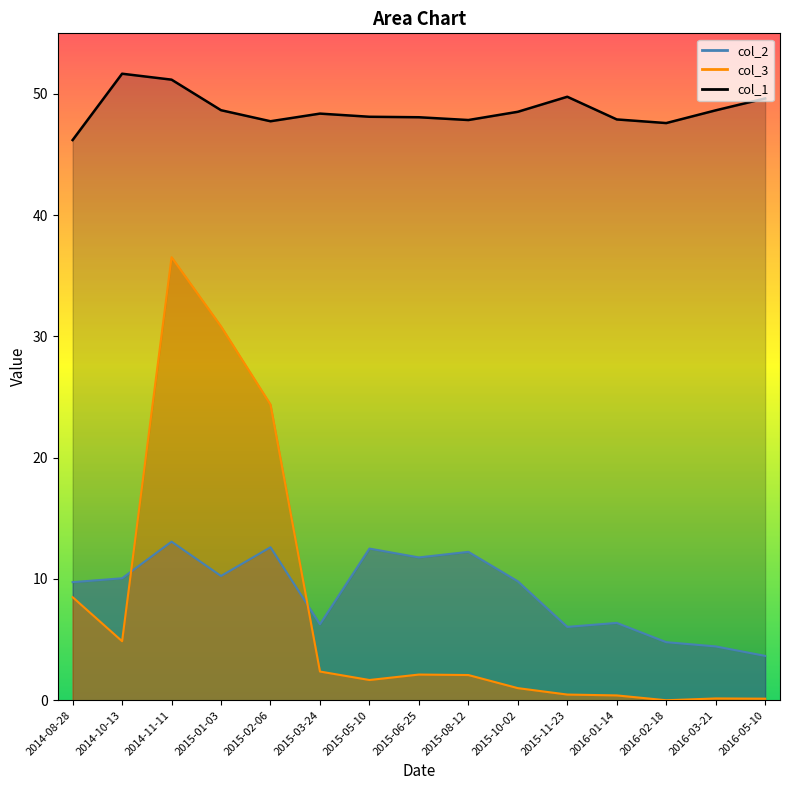

Where is the first local minimum for col_3?

2014-10-13